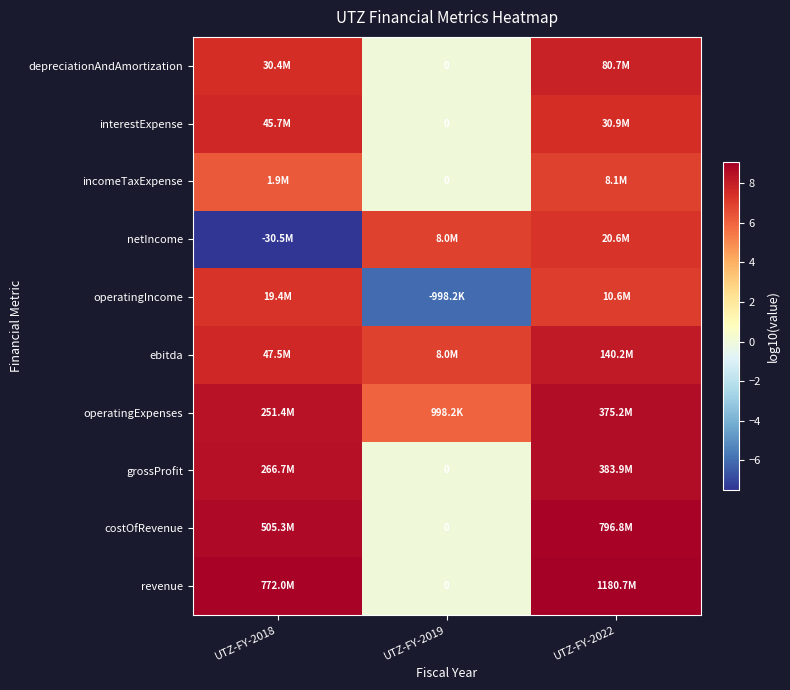

How many data points does each series have?

3